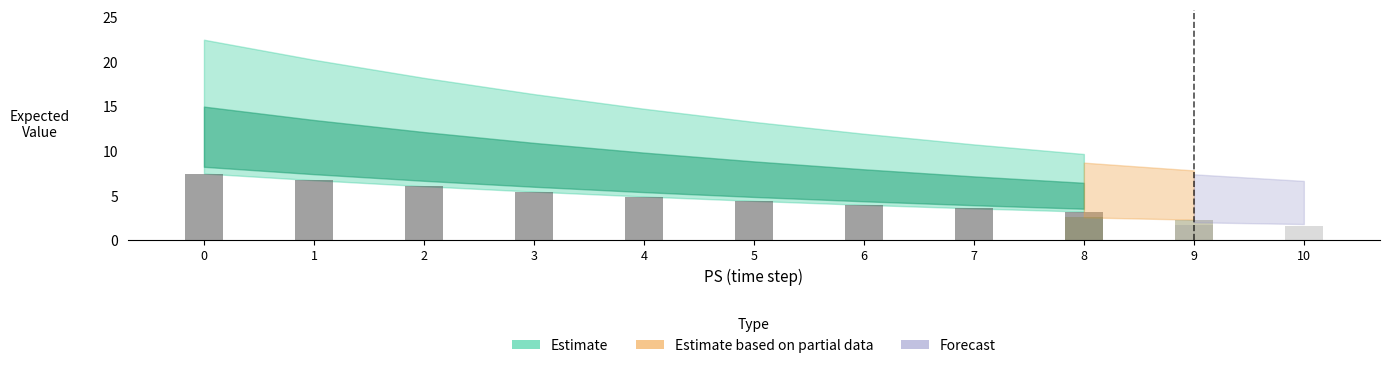

What is the difference between the Expected_Value_PW values at 6 and 0?

7.0